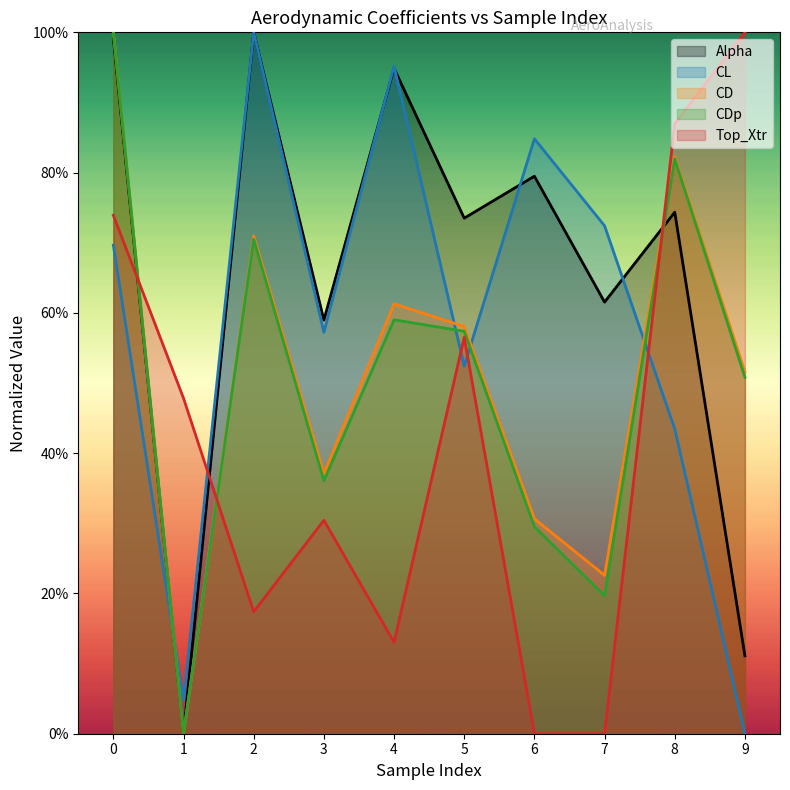

At which category does CL reach its first local valley?

1